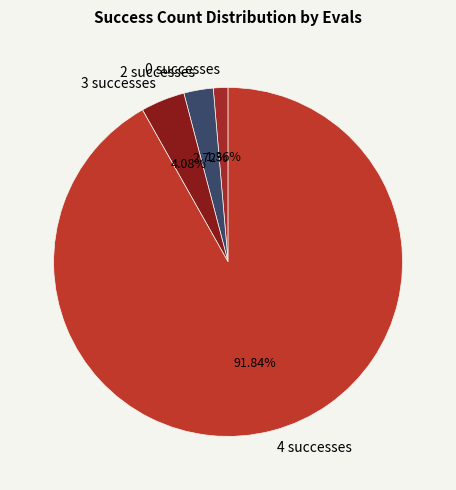

Between 4 successes and 0 successes, which is larger?

4 successes